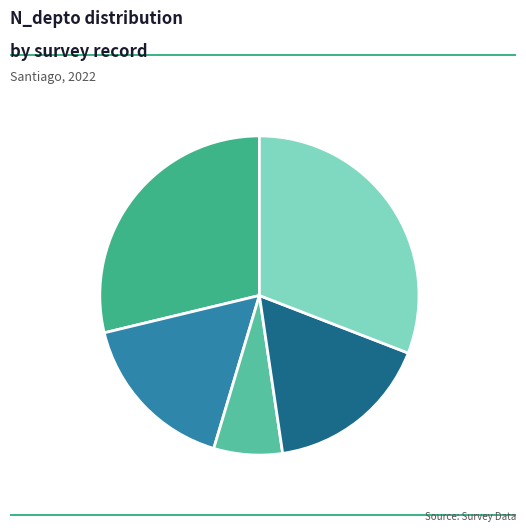

Combined, what portion of the pie is Record 264709089: 30.9% and Record 264708629: 16.8%?

47.7%